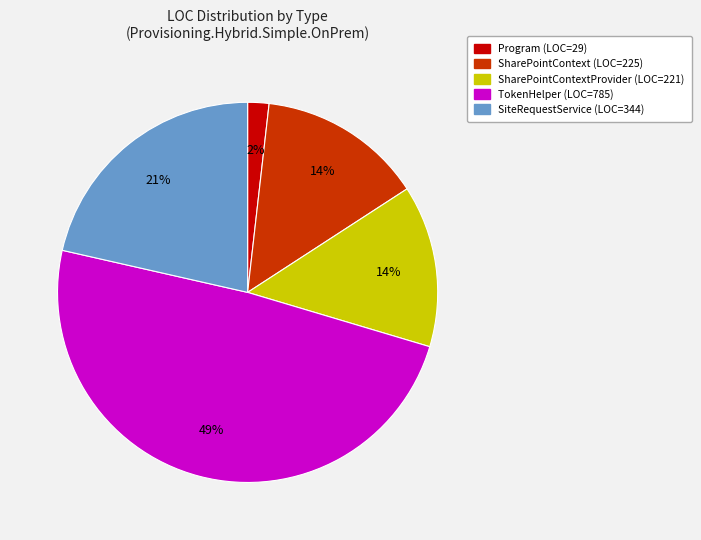

Is there a majority slice in this chart?

No